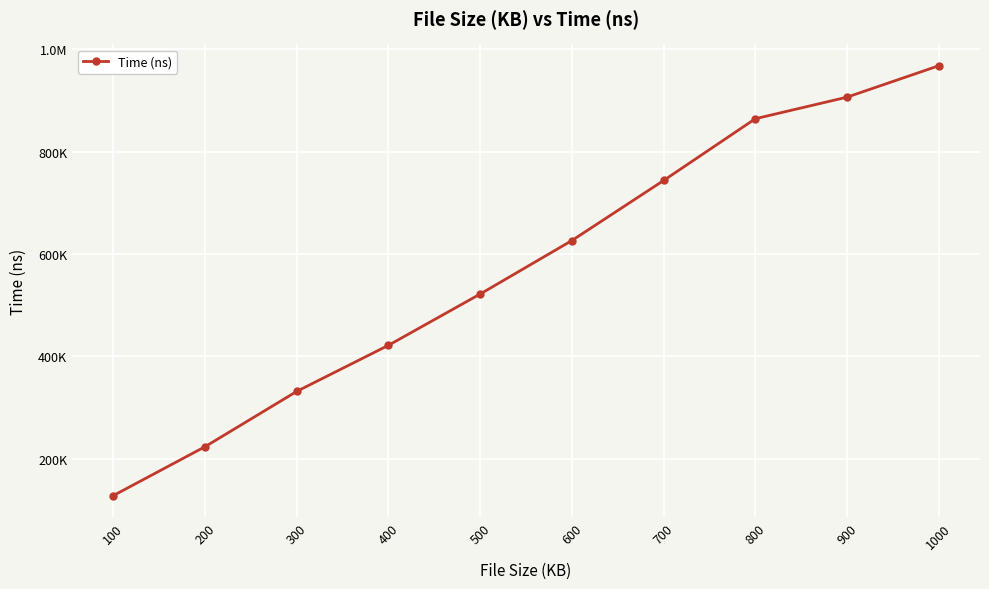

Rank the categories by value from lowest to highest.

100, 200, 300, 400, 500, 600, 700, 800, 900, 1000